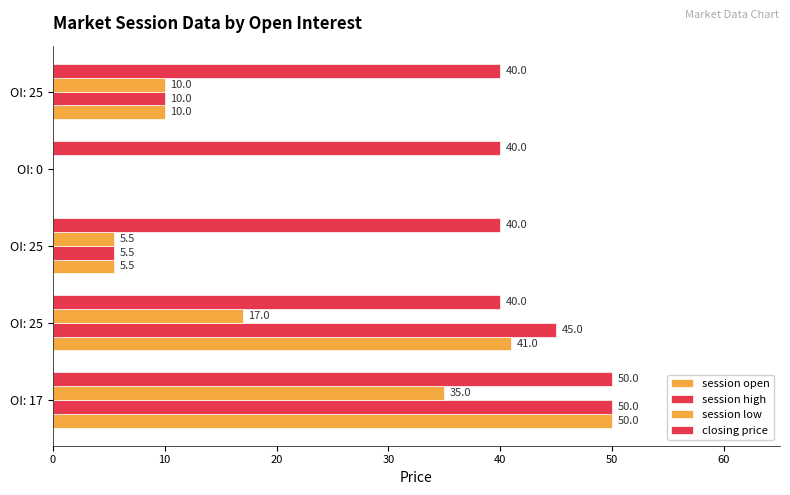

Rank the series by their maximum value, from highest to lowest.

session open, session high, closing price, session low